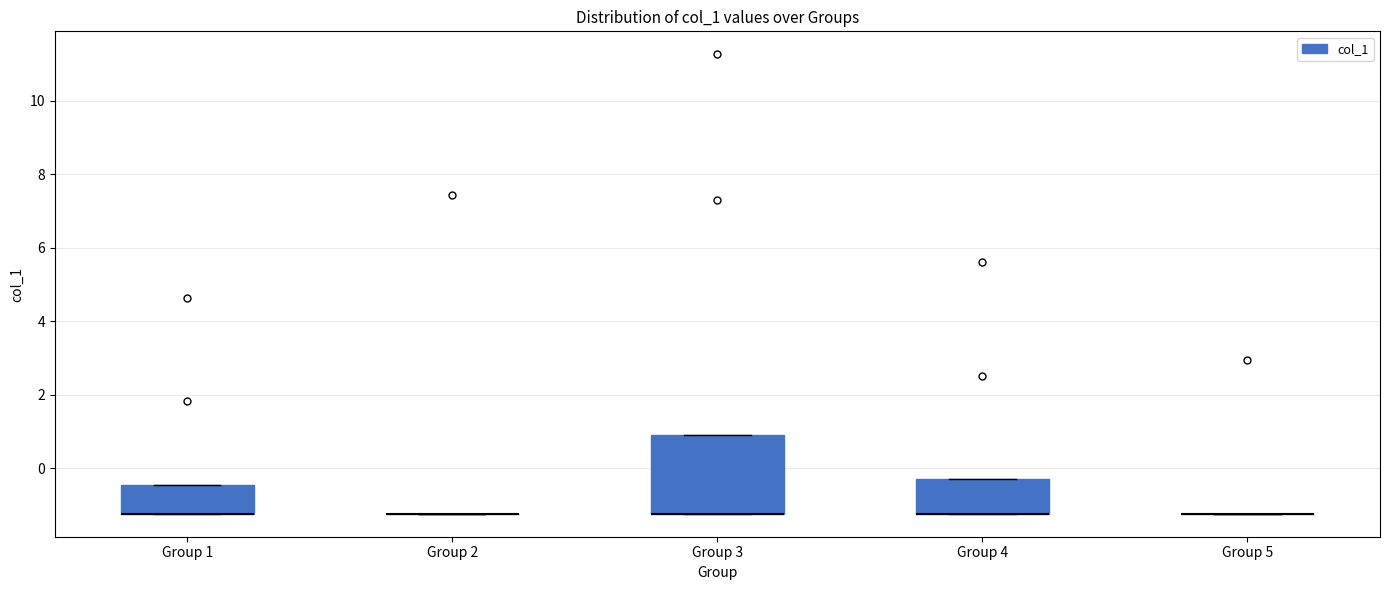

Where is the lower edge of the box for Group 4 on the y-axis? The values are not printed on the chart, so give them approximately, as read against the axis.

-1.2